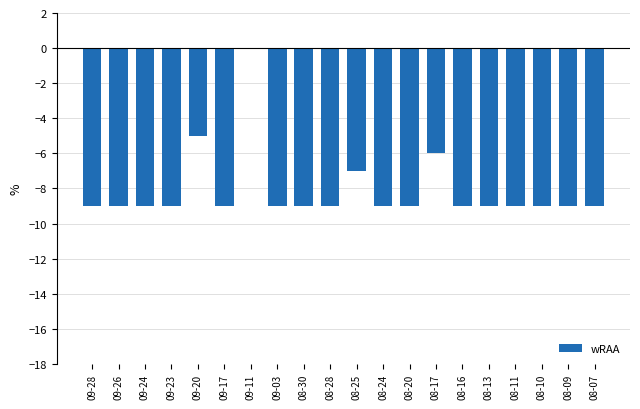

The value at 08-20 is -9. True or false?

True